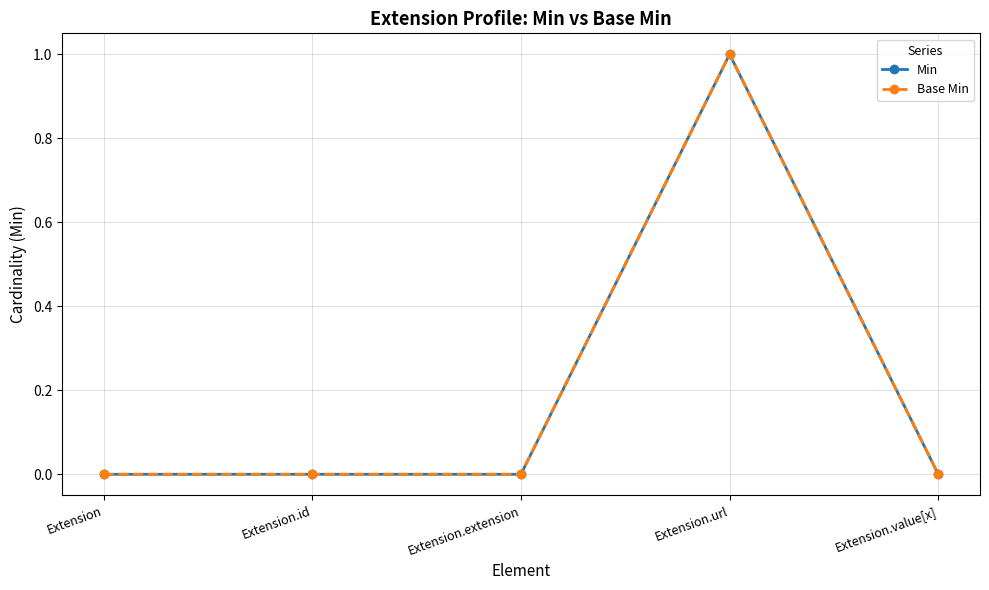

Is this an area chart (filled region under the line)?

No